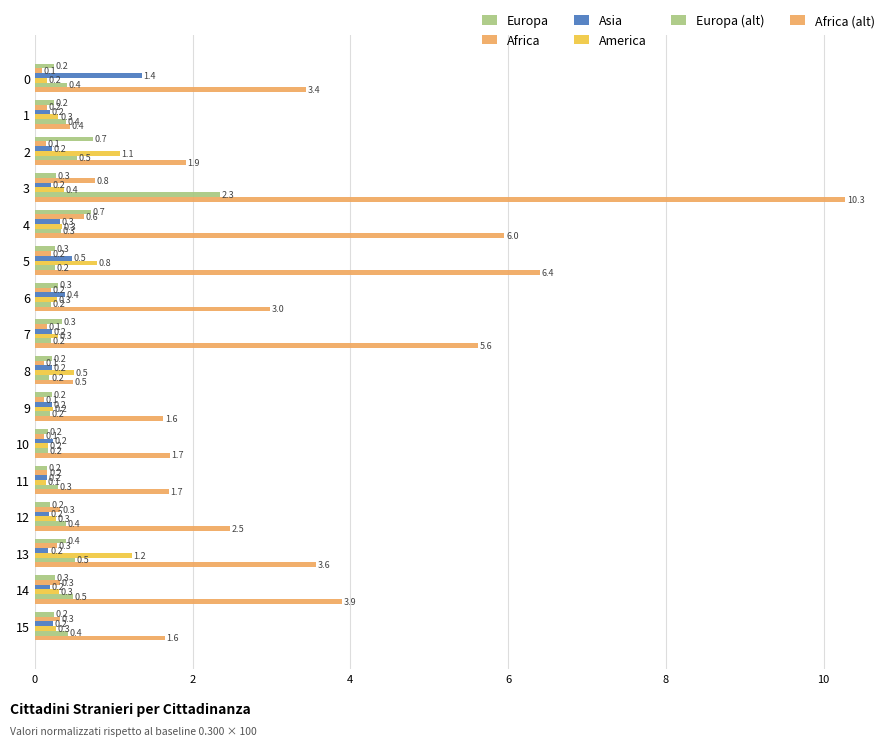

How many series are shown in this chart?

6